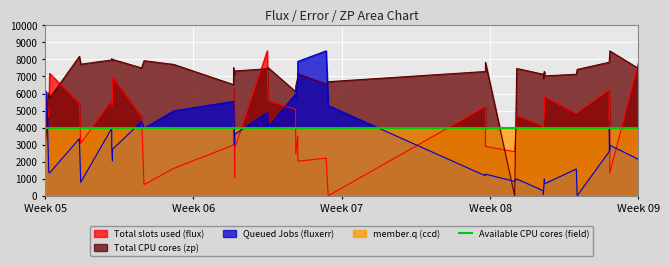

How many times do Queued Jobs (fluxerr) and Total slots used (flux) cross each other?

9